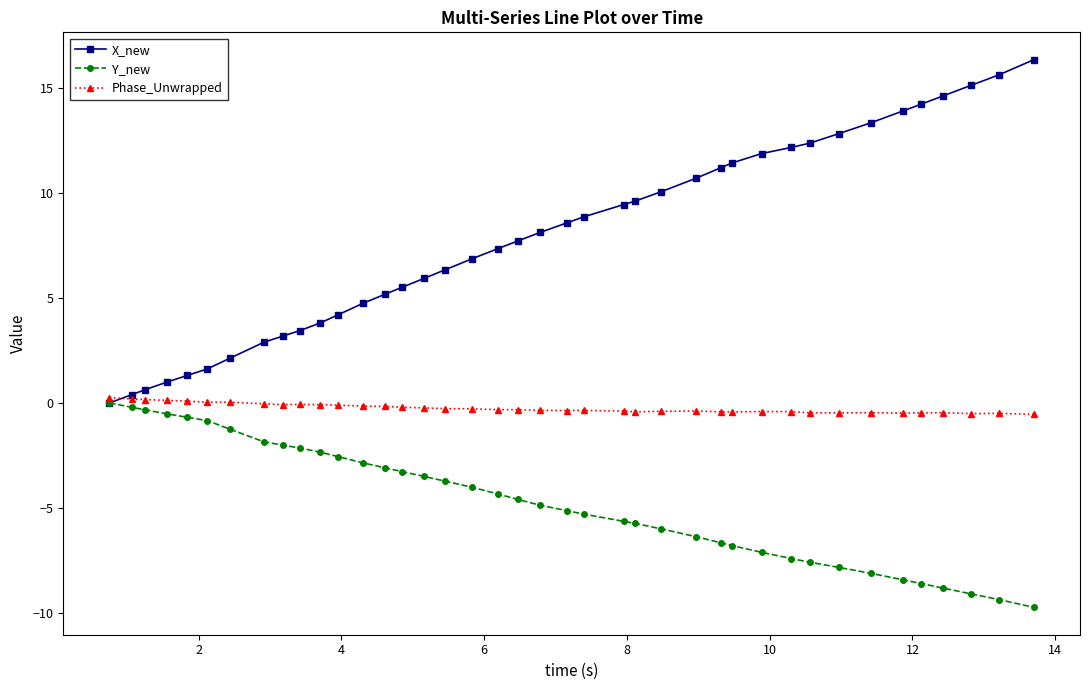

What is the smallest value displayed?

-9.7